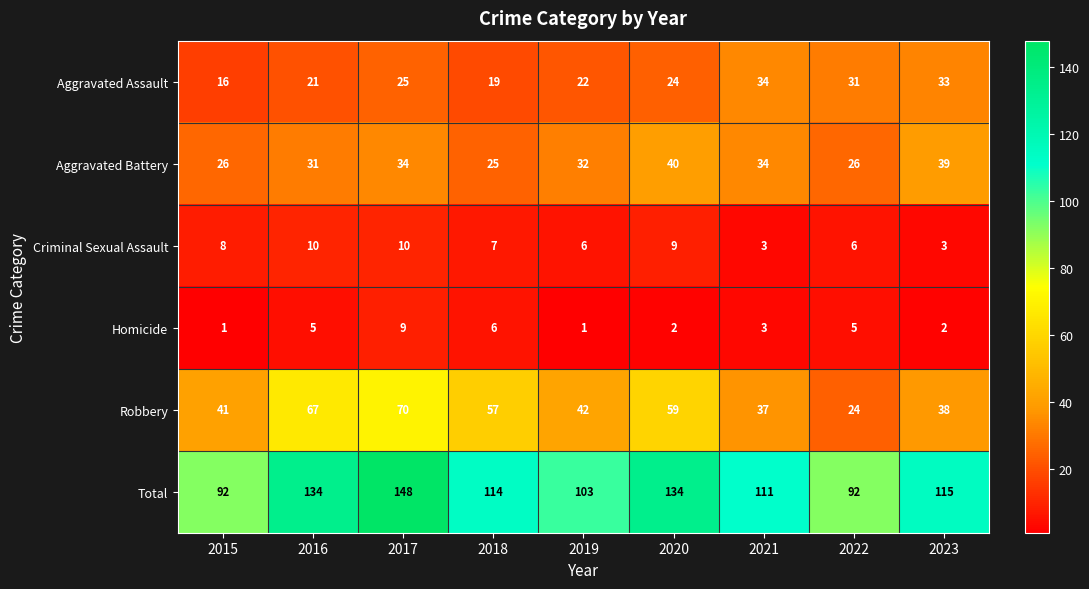

At which category is the sum across all series the highest?

2017